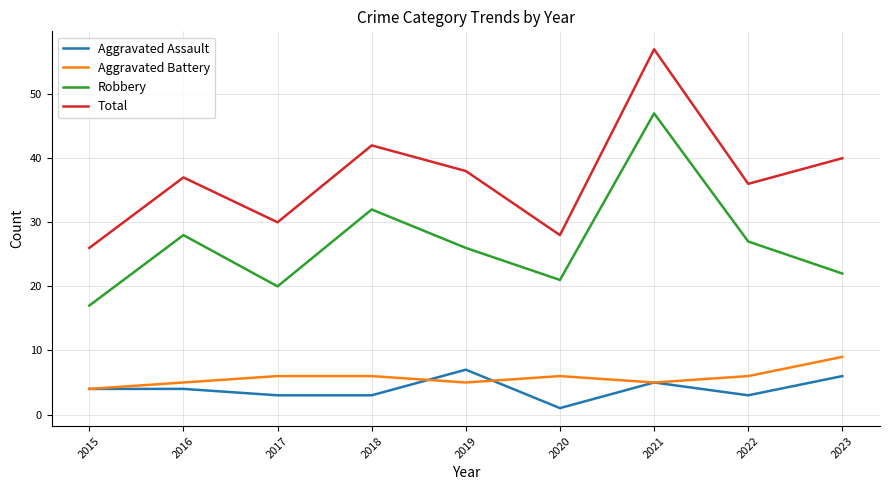

What is the total value across all series at 2021?

114